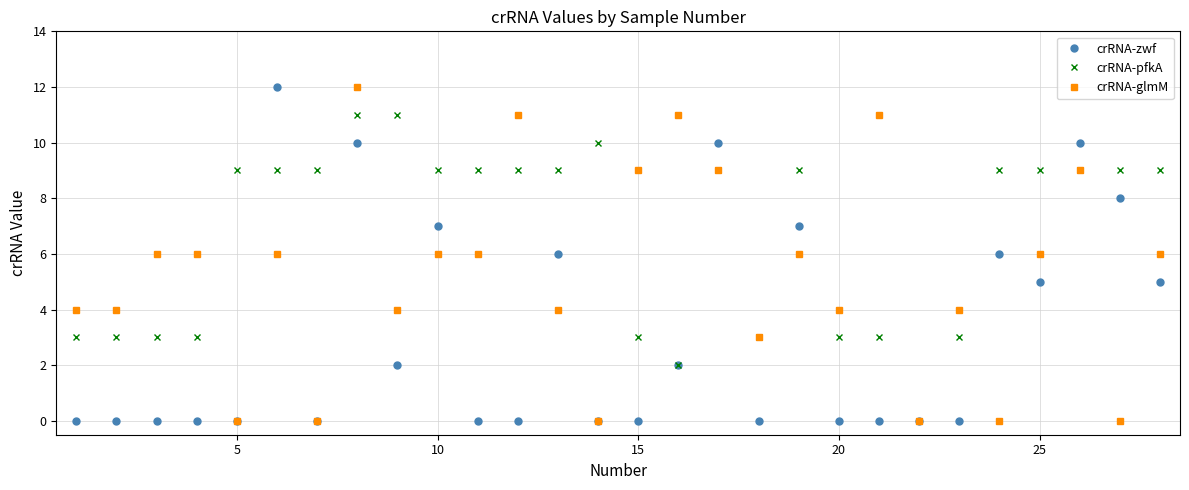

What is the maximum value shown in the chart?

12